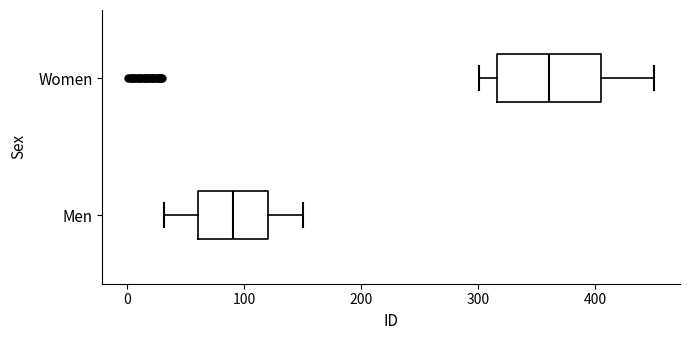

Reading bottom to top, transcribe this box plot: for each box, give where its median line is, the range the box spans, and where its two whiskers end, as read against the x-axis. The values are not printed on the chart, so give them approximately, as read against the axis.

Men: median 90, box 60 to 120, whiskers 30 to 150
Women: median 360, box 320 to 410, whiskers 300 to 450